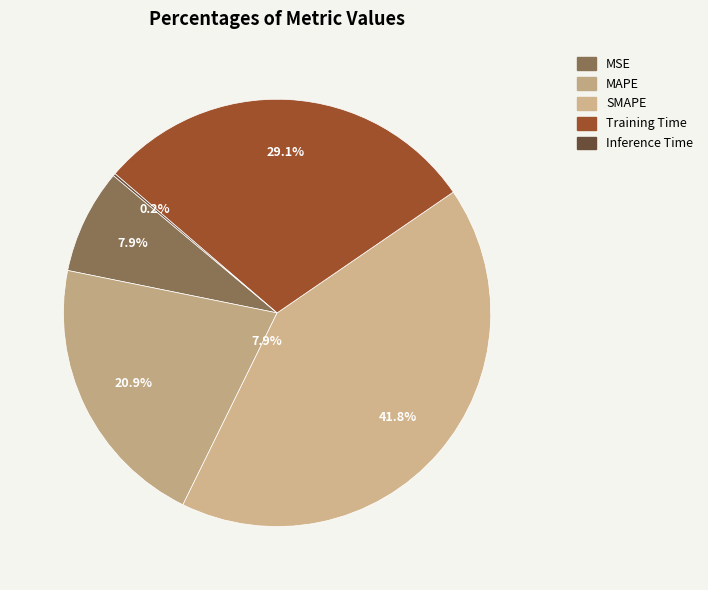

Rank the categories by value from lowest to highest.

Inference Time, MSE, MAPE, Training Time, SMAPE